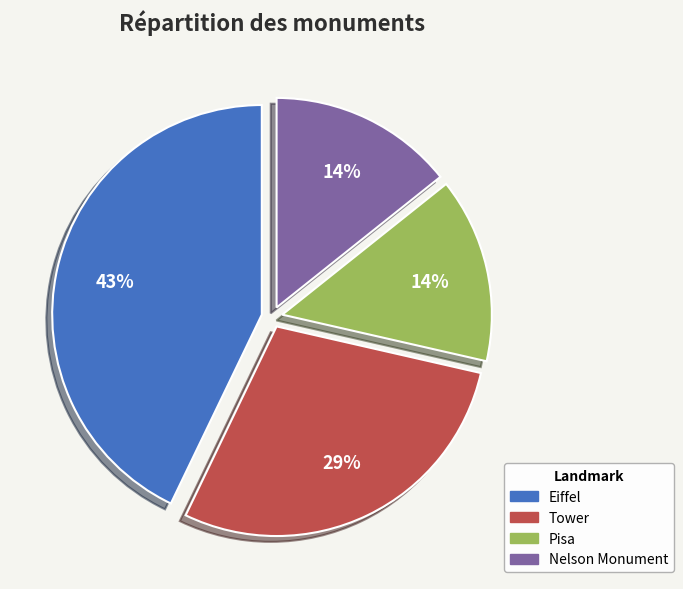

Which category has the biggest portion of the pie?

Eiffel